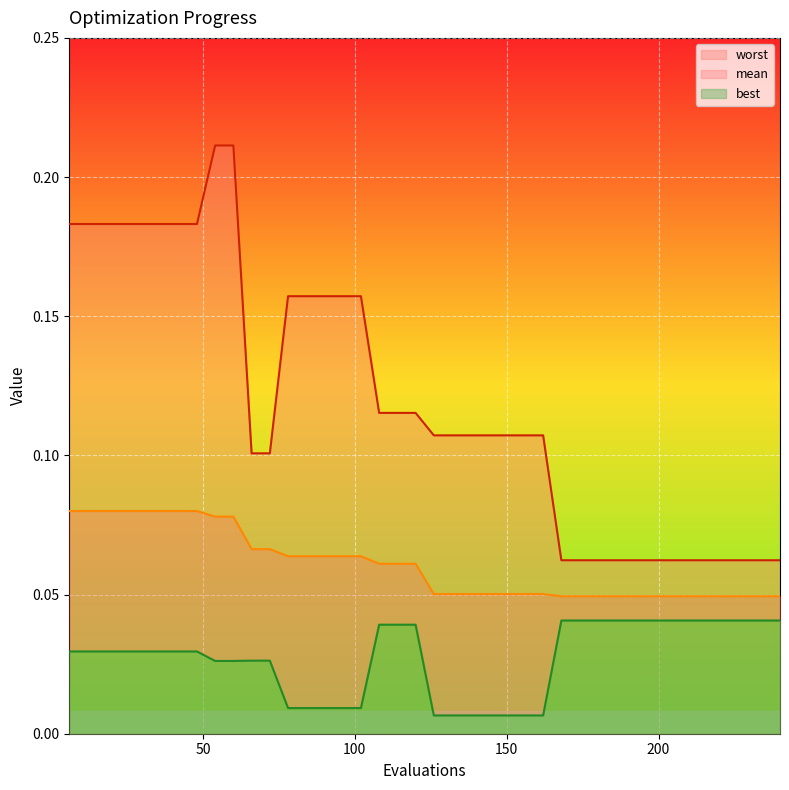

True or false: mean has more than 1 interior local peaks.

False